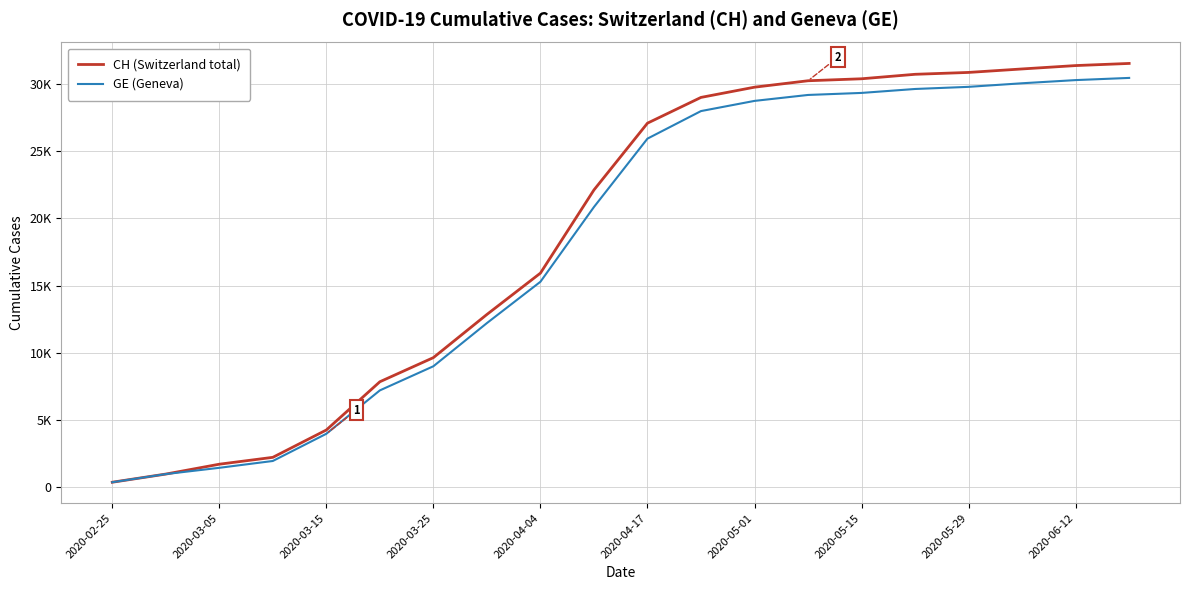

Does the chart have visible grid lines?

Yes